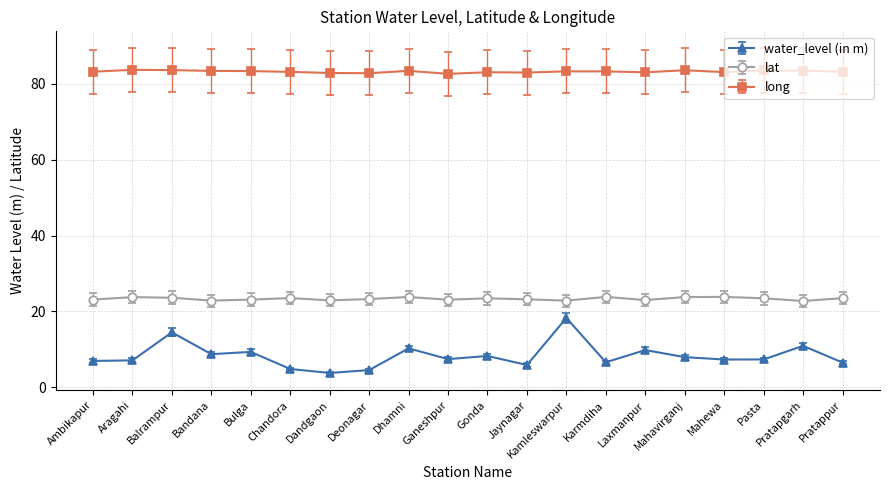

What is the lowest value of the long series?

82.6